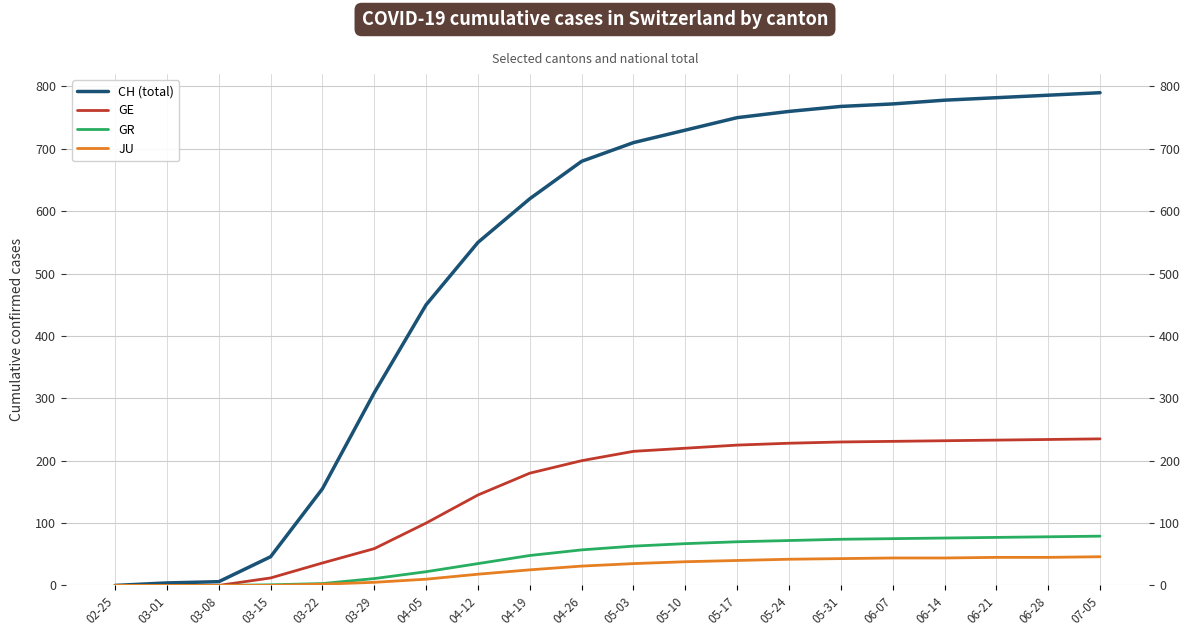

True or false: JU and GR intersect in this chart.

False